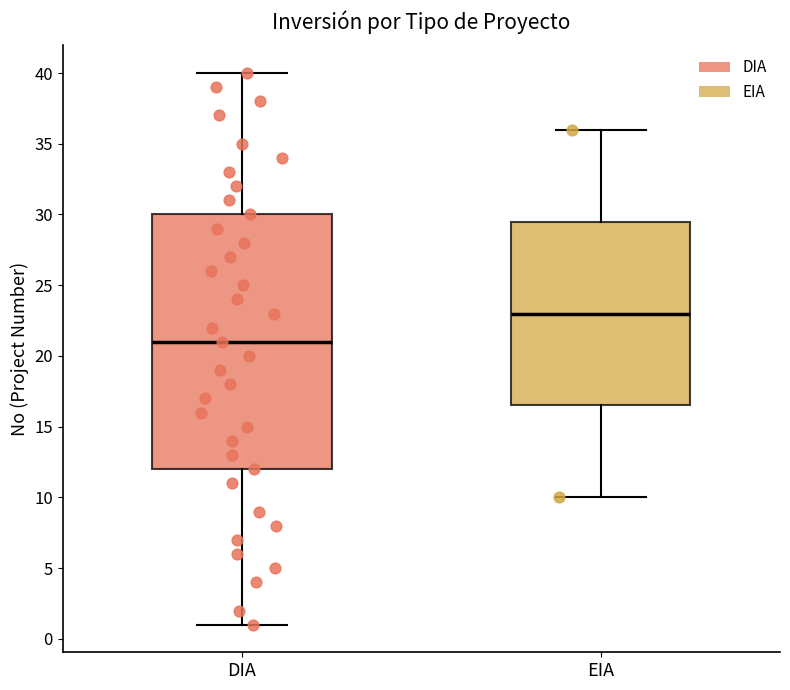

Which box is the tallest, from its lower edge to its upper edge?

DIA